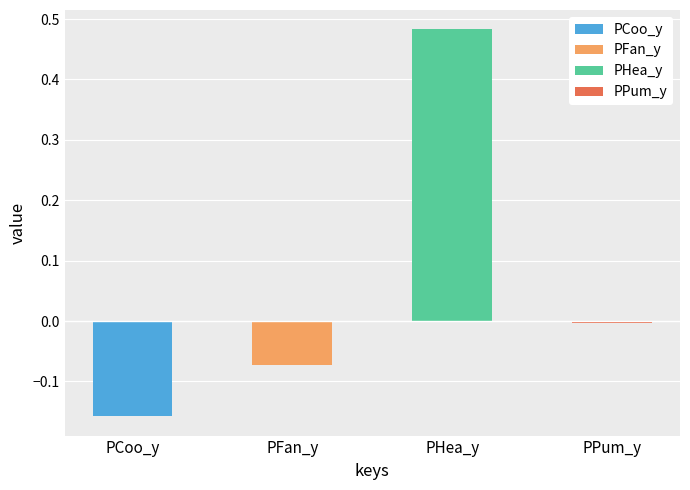

What is the value of the 1st bar from the left?

-0.2